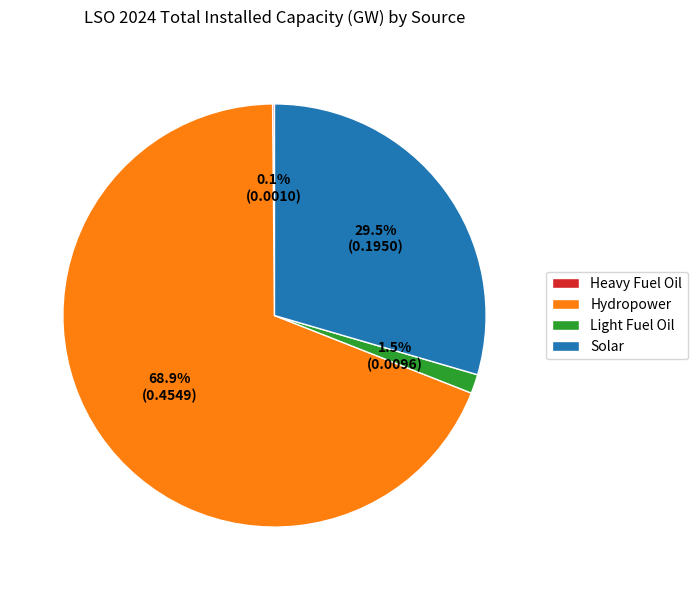

To the nearest percent, what is the average slice percentage?

25%